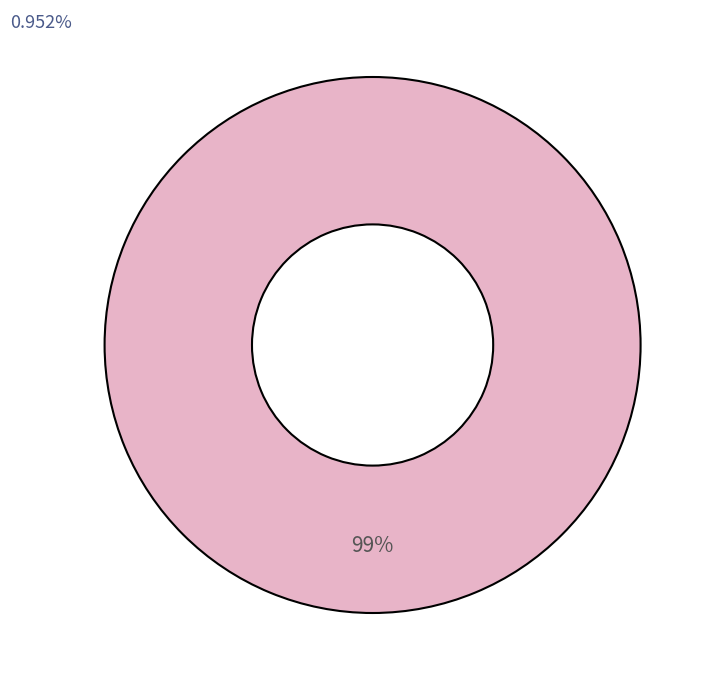

Which category has the biggest portion of the pie?

Race is bridged